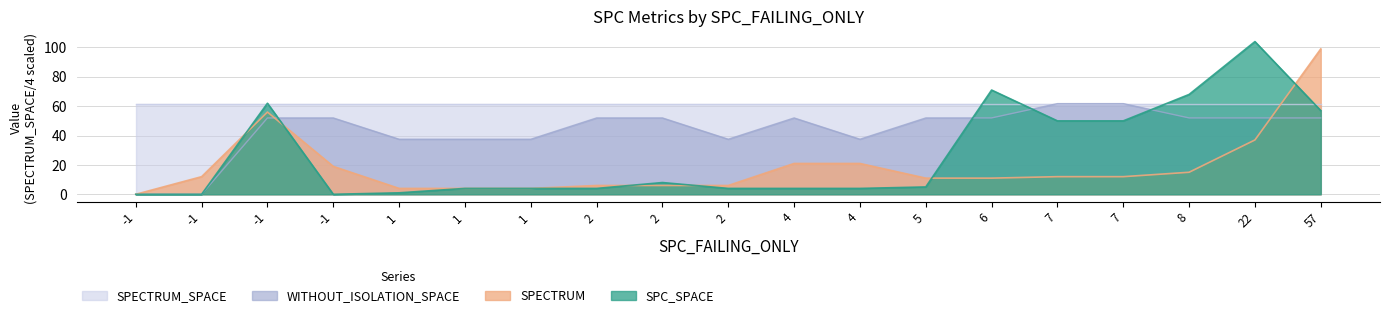

What are all the series names shown in the legend?

SPECTRUM_SPACE, WITHOUT_ISOLATION_SPACE, SPECTRUM, SPC_SPACE